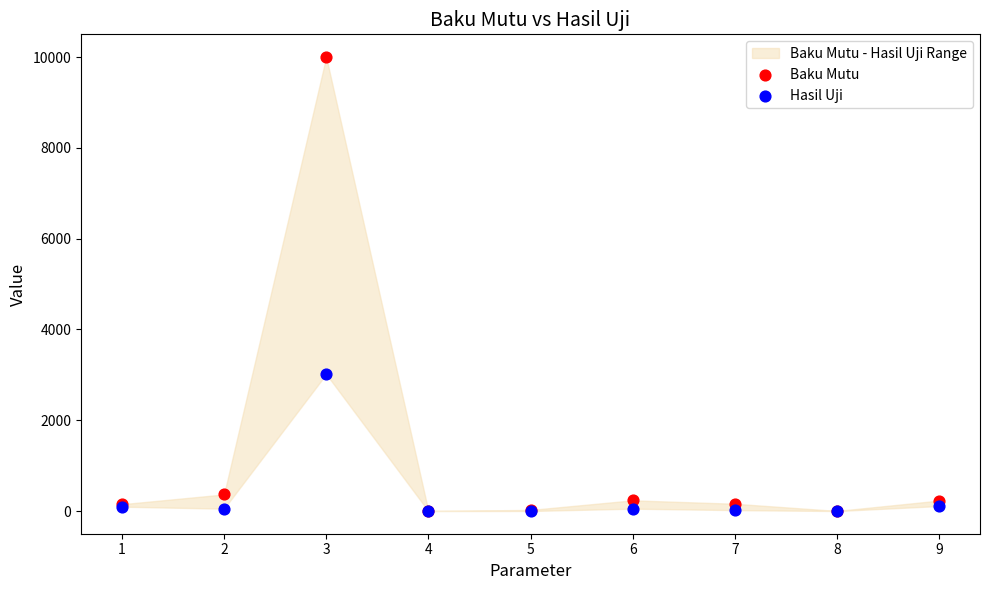

Which series has the largest Y range (max minus min)?

Baku Mutu